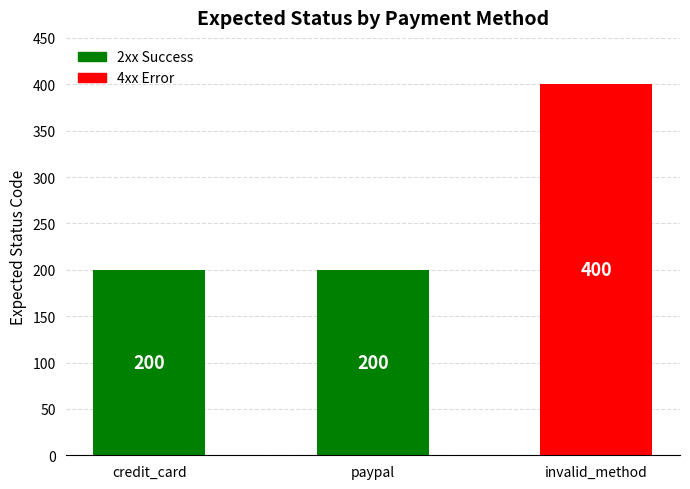

The value at invalid_method is 400. True or false?

True